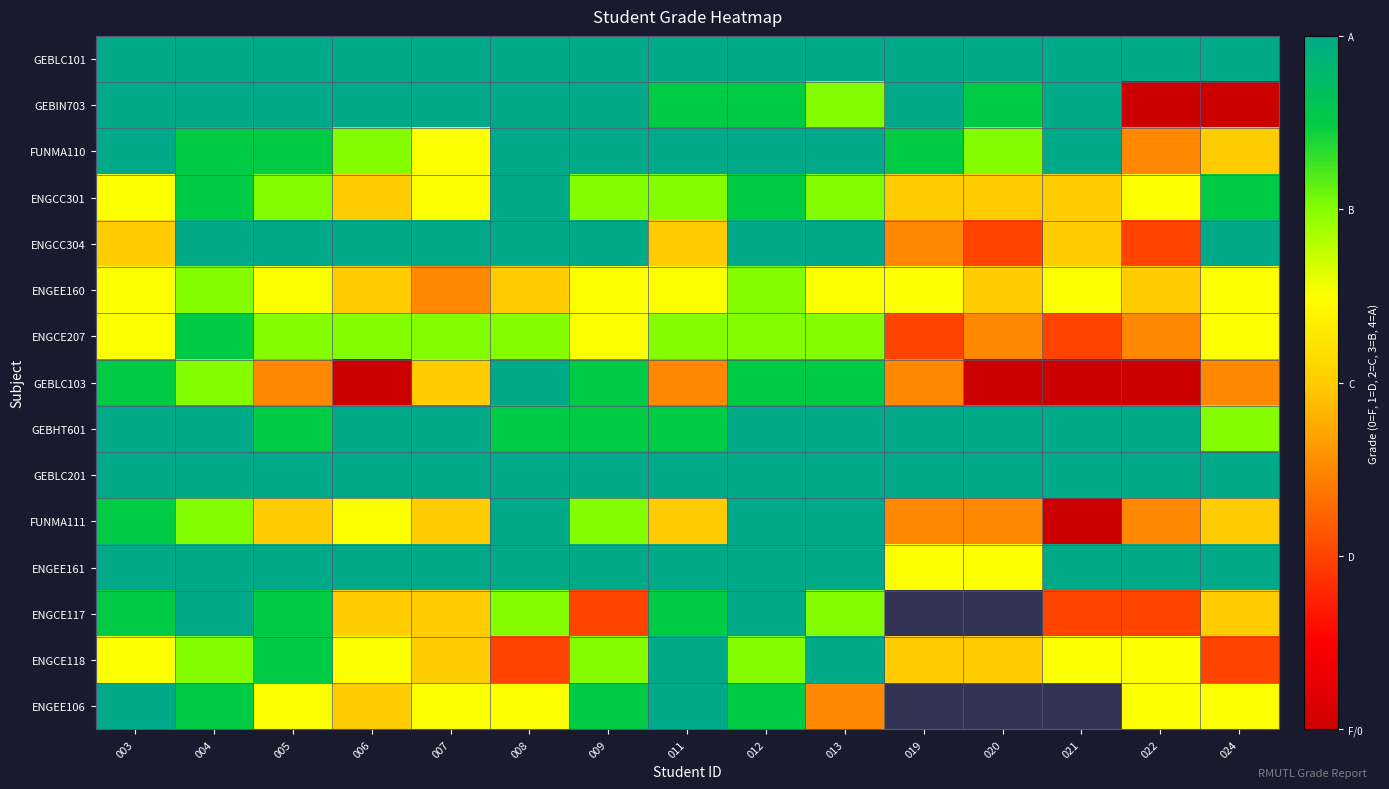

Is the value of ENGEE160 at 005 greater than the value of GEBLC103 at 004?

No